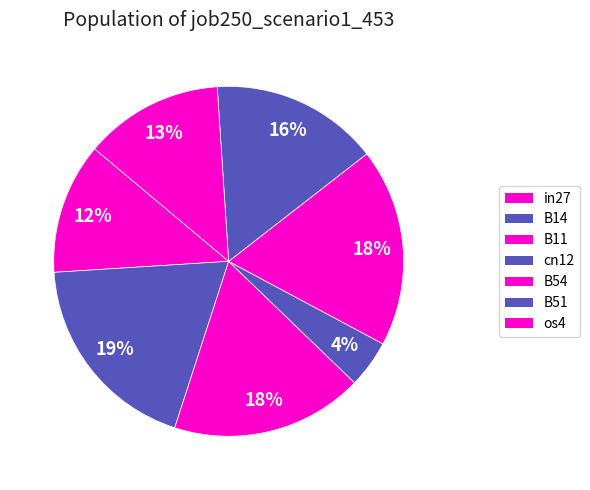

How many slices are in this pie chart?

7